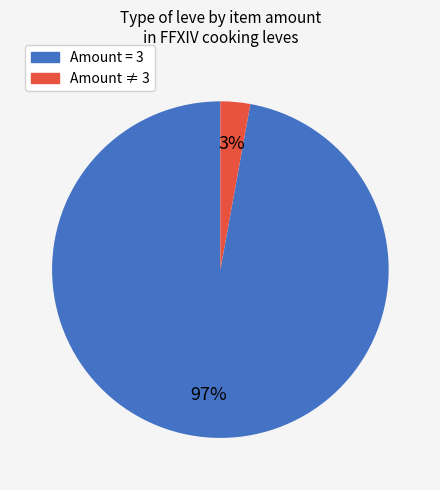

Does any single category account for the majority?

Yes